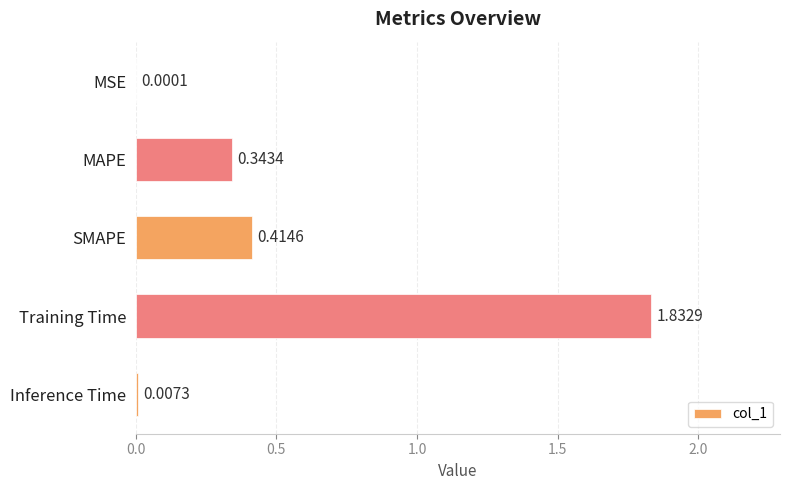

Where is the data nearest to the value 0?

MSE